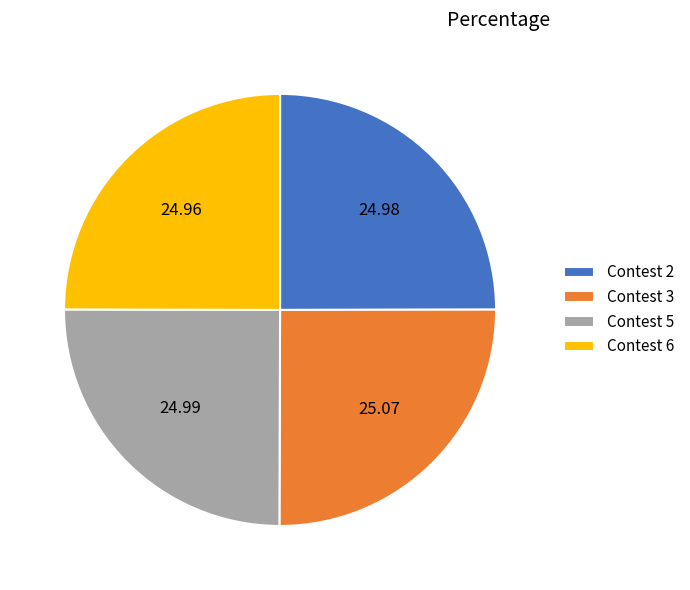

Is there any slice that represents more than half of the pie?

No